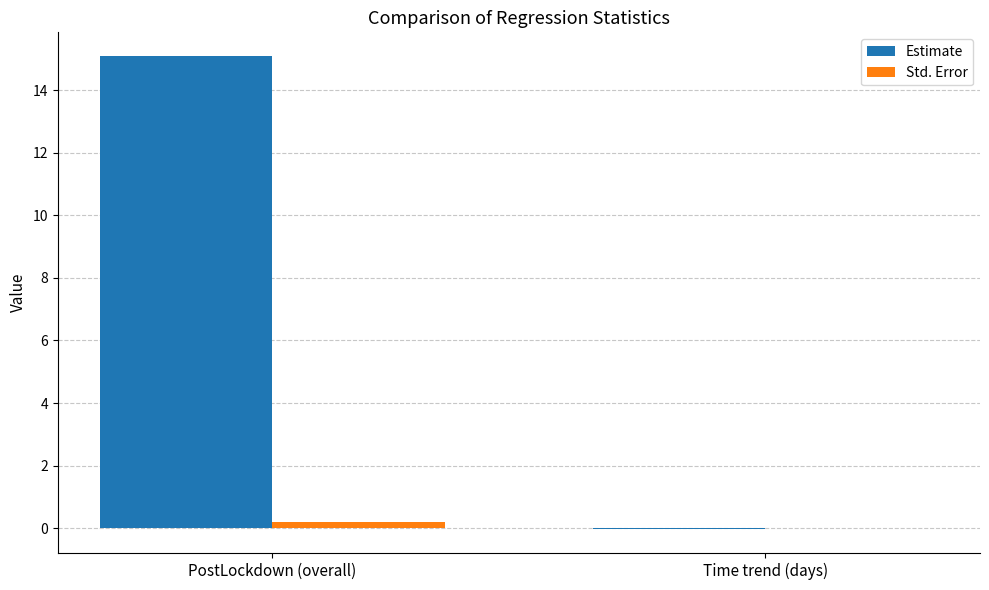

Which series has the widest spread of values?

Estimate